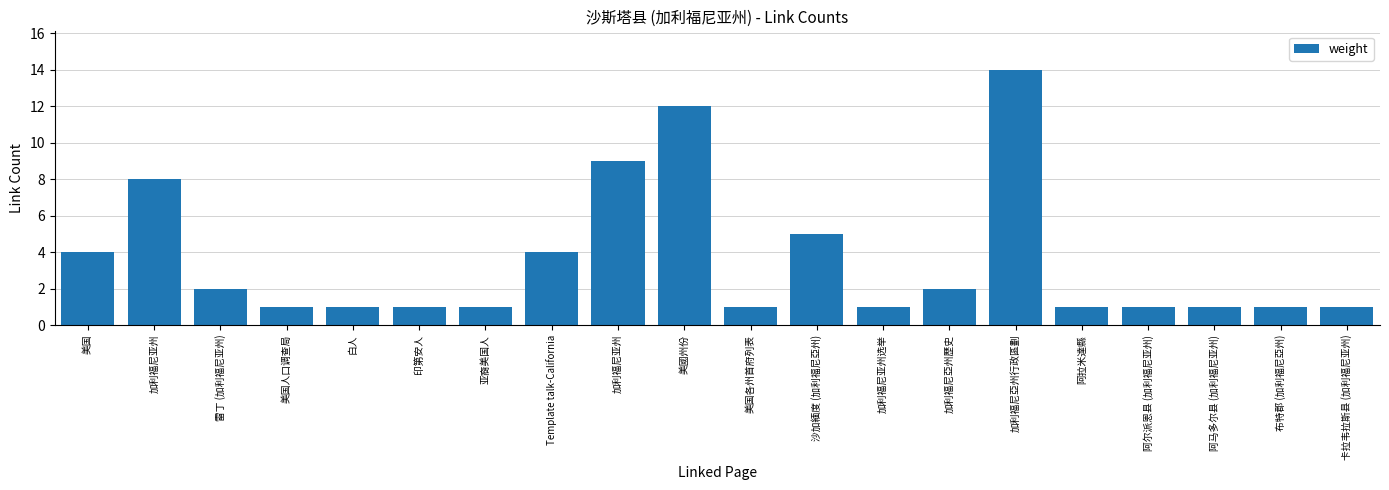

Reading right to left, what are all the values shown in this chart?

卡拉韦拉斯县 (加利福尼亚州)=1	布特郡 (加利福尼亞州)=1	阿马多尔县 (加利福尼亚州)=1	阿尔派恩县 (加利福尼亚州)=1	阿拉米達縣=1	加利福尼亞州行政區劃=14	加利福尼亞州歷史=2	加利福尼亚州选举=1	沙加緬度 (加利福尼亞州)=5	美国各州首府列表=1	美國州份=12	加利福尼亚州=9	Template talk-California=4	亚裔美国人=1	印第安人=1	白人=1	美国人口调查局=1	雷丁 (加利福尼亚州)=2	加利福尼亚州=8	美国=4